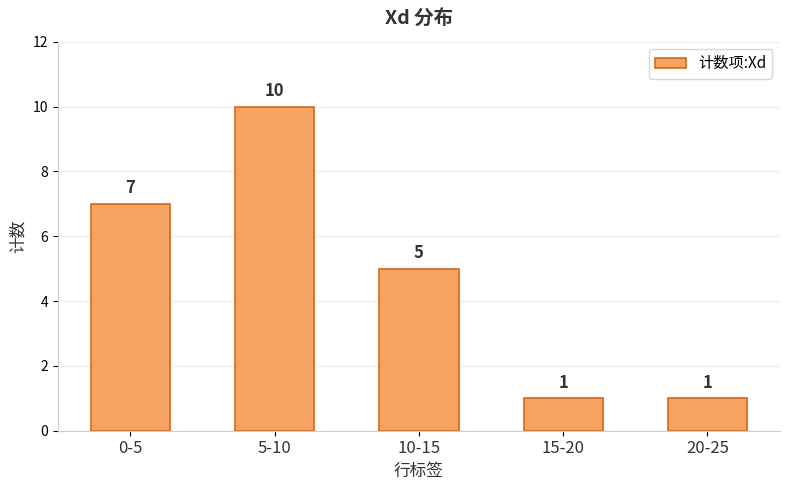

Reading left to right, what are all the values shown in this chart?

7	10	5	1	1